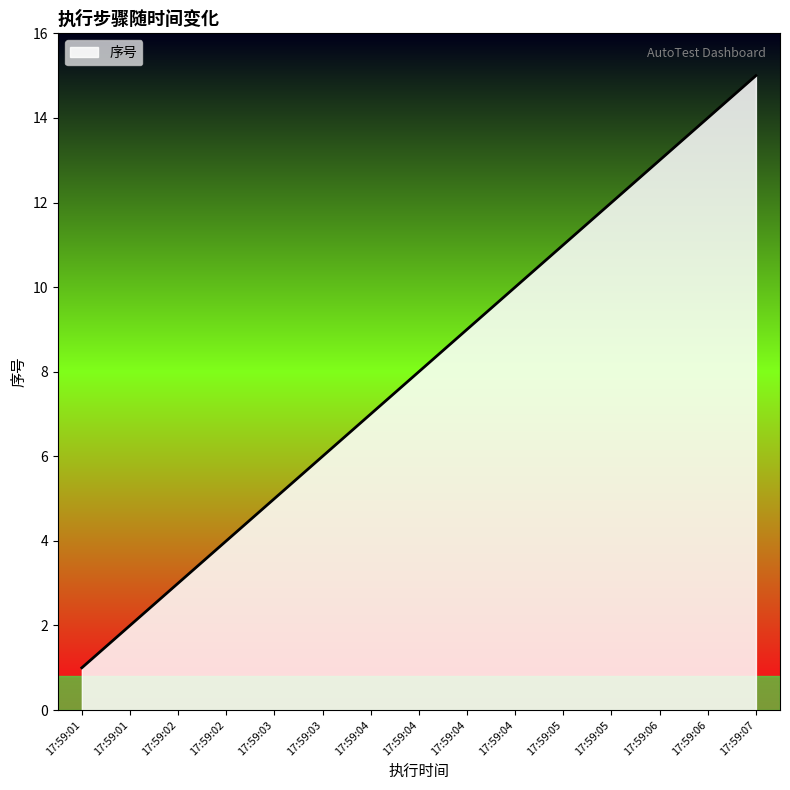

Read the value at 17:59:05.

11